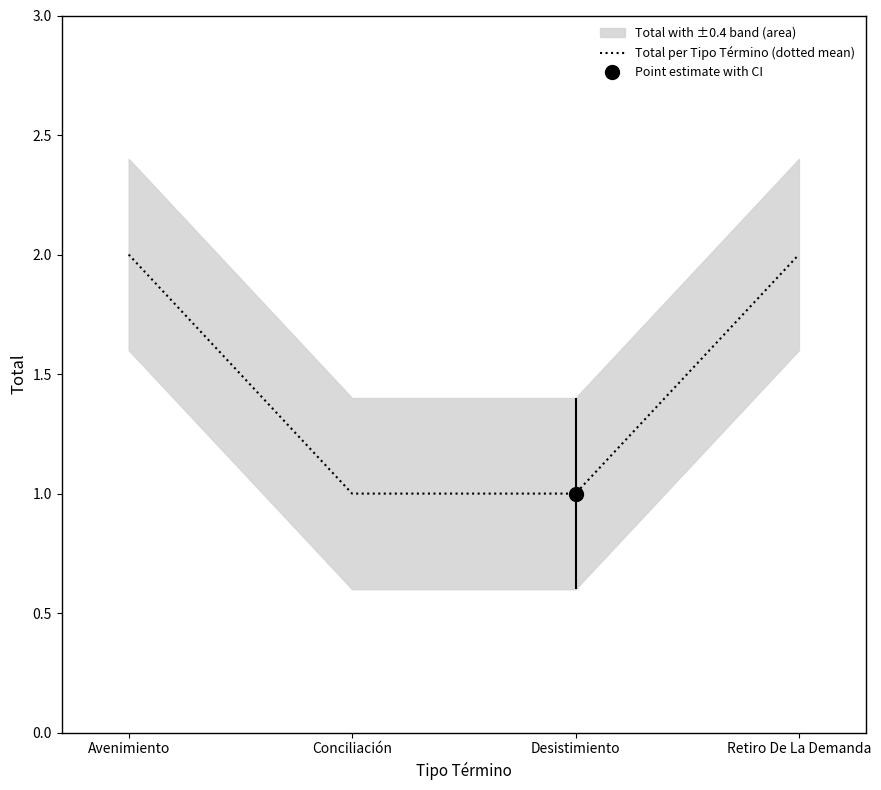

List the labels in order of value, smallest first.

Conciliación, Desistimiento, Avenimiento, Retiro De La Demanda